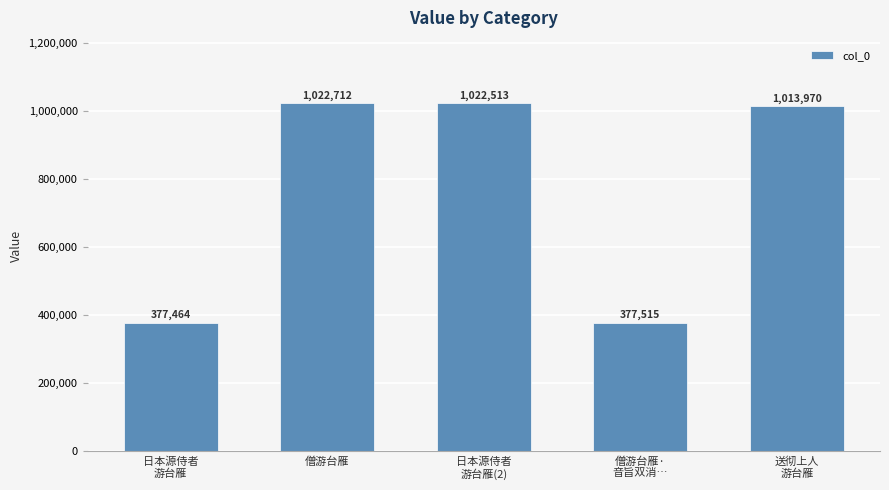

Count the number of categories in the chart.

5